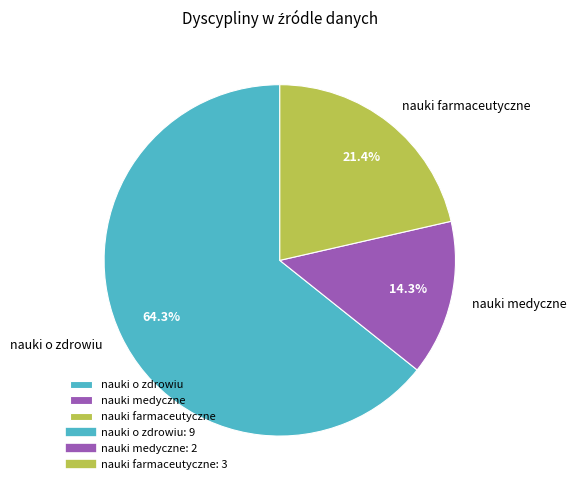

To the nearest percent, what percentage of the pie is nauki farmaceutyczne?

21%